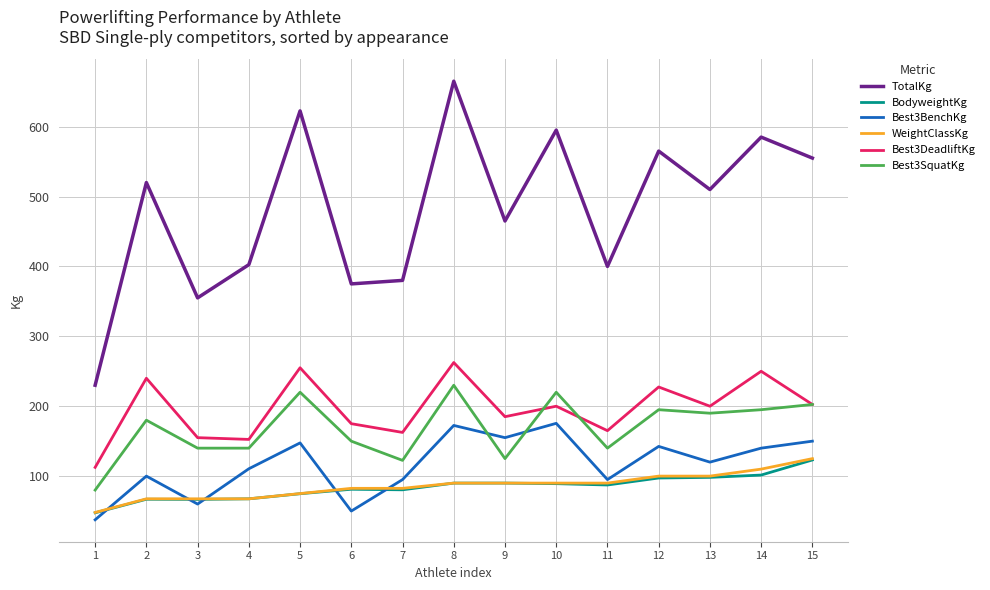

Which series changed the most between 4 and 6?

Best3BenchKg